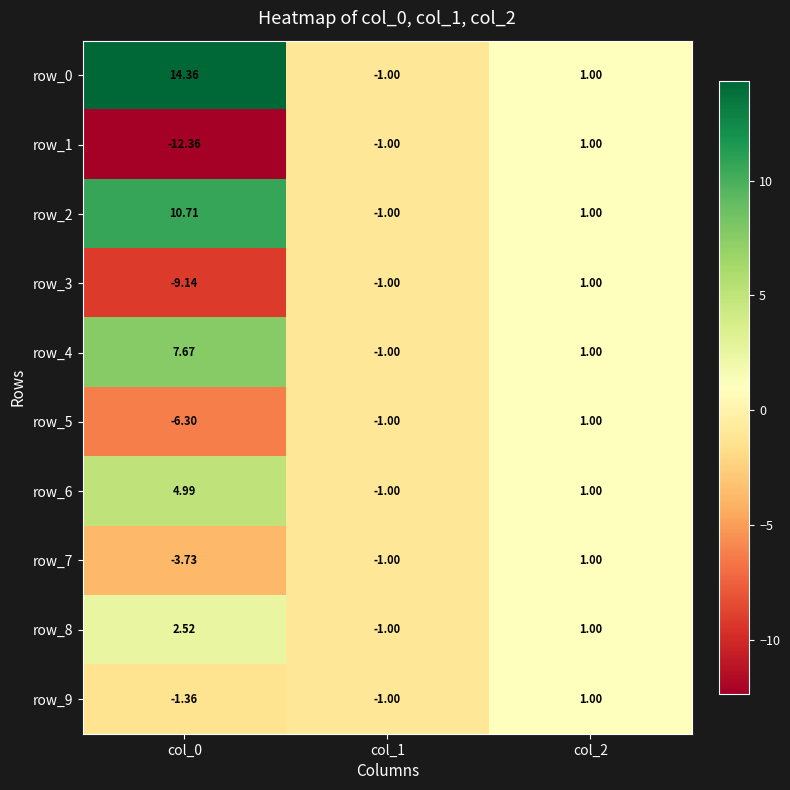

At which label does row_0 reach its minimum?

col_1